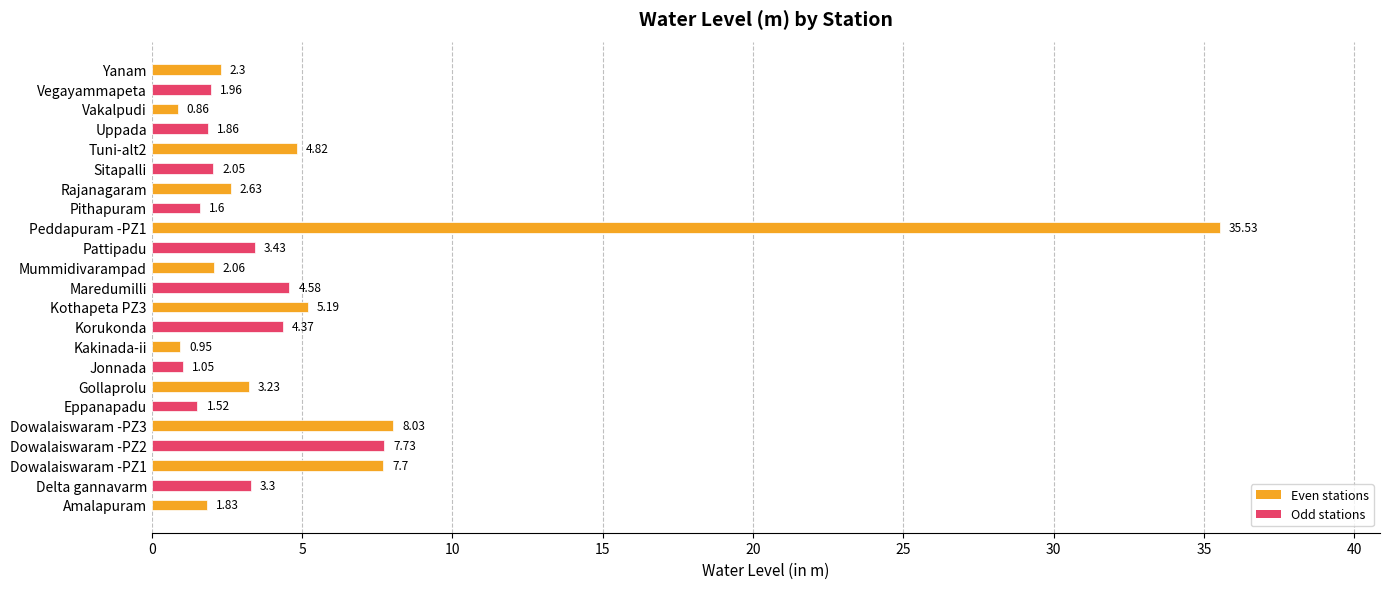

How many values exceed 2?

15